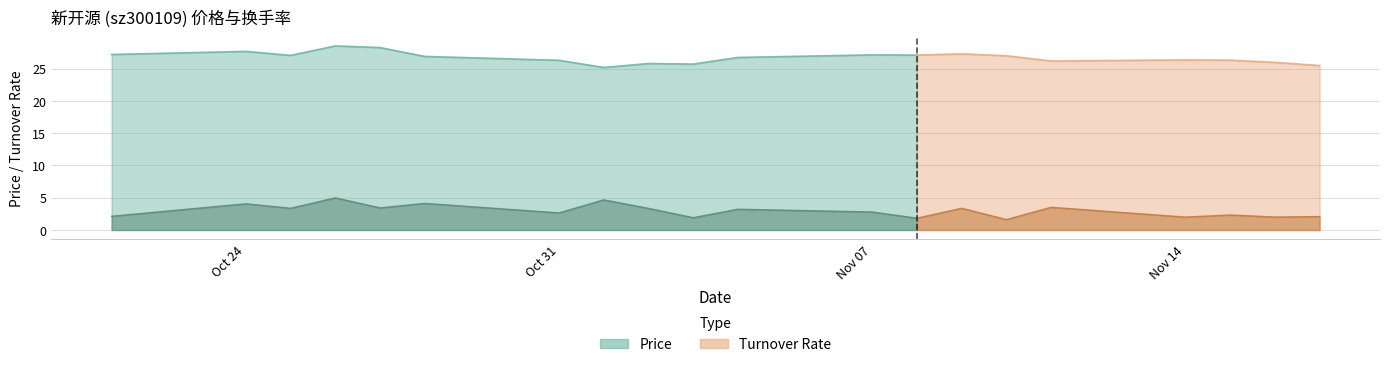

In price, how many points are lower than both neighbors (excluding endpoints)?

5